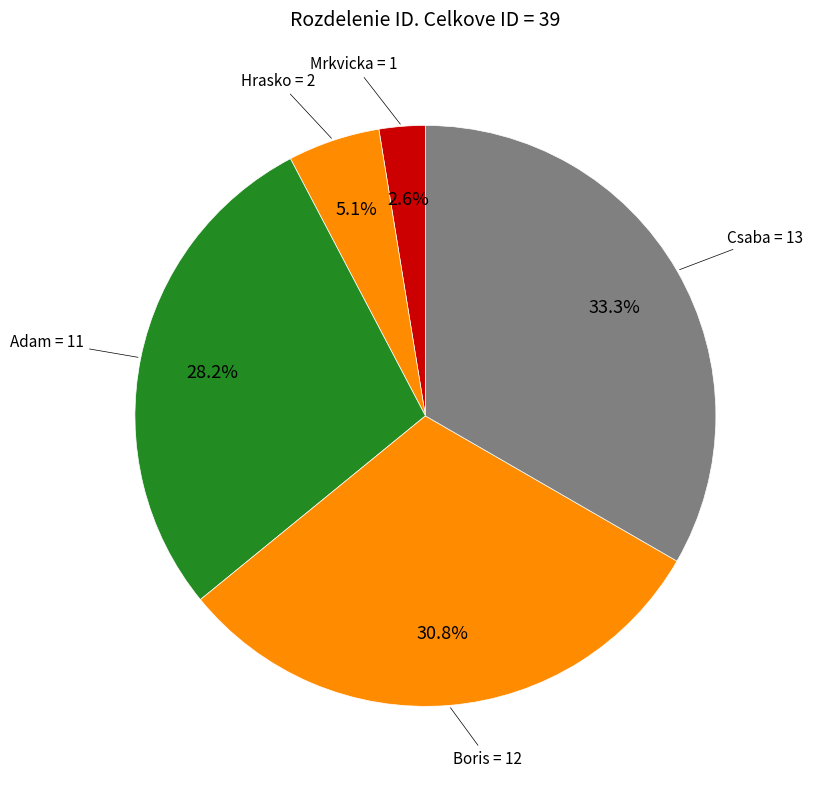

How many segments does this pie chart have?

5